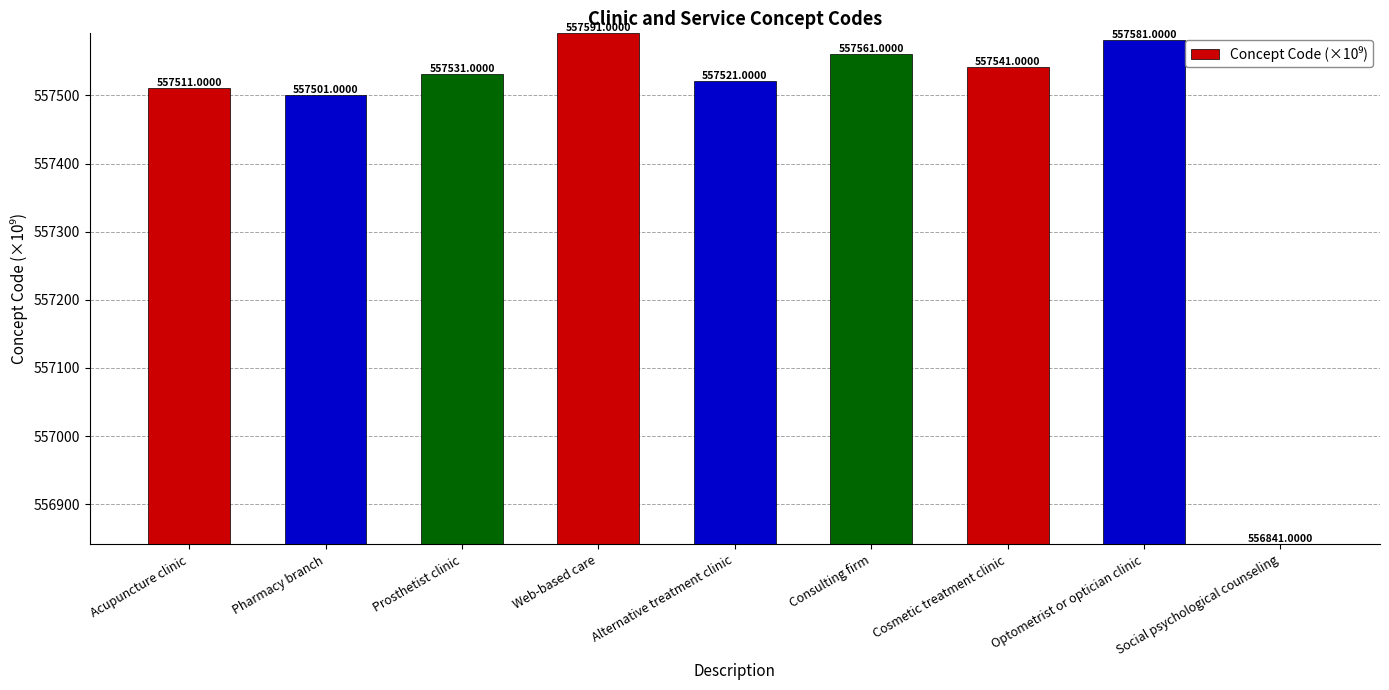

What is the label of the 2nd bar from the right?

Optometrist or optician clinic